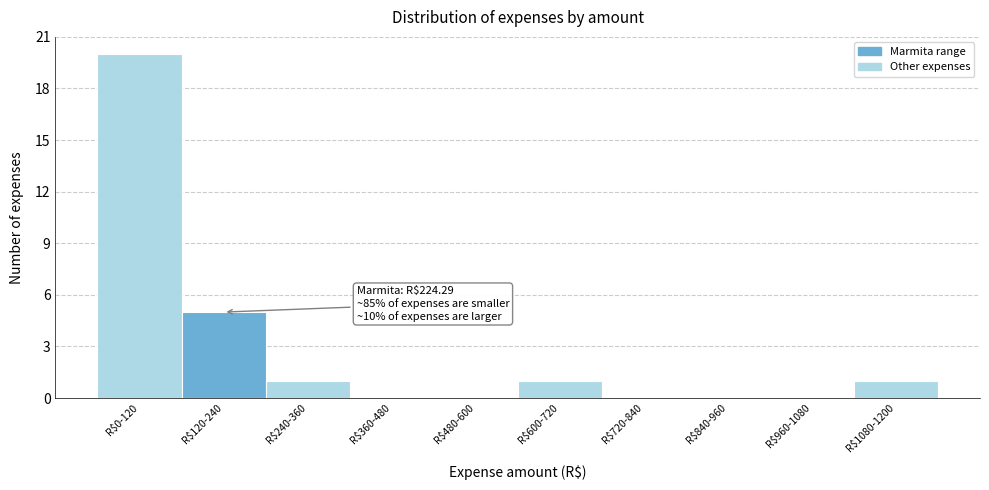

What is the maximum value shown in the chart?

20